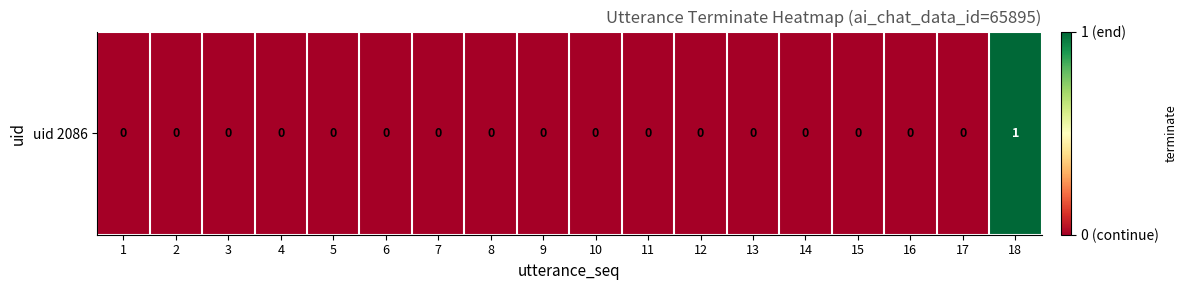

What is the maximum value shown in the chart?

1